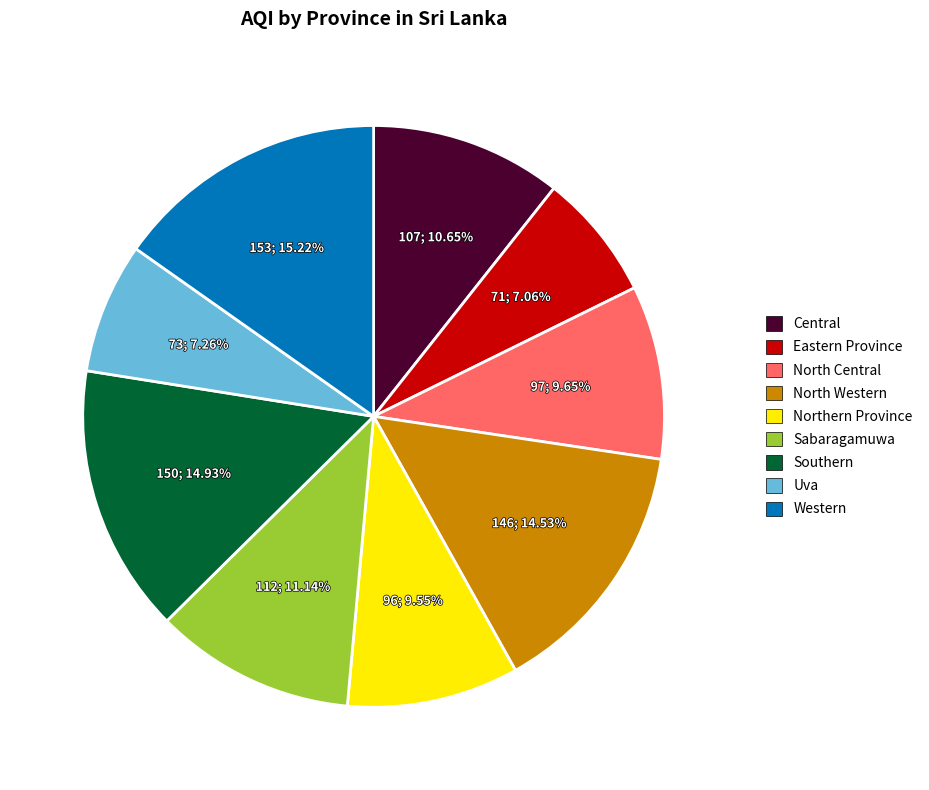

Approximately how many times larger is the value at Uva compared to Central?

0.7